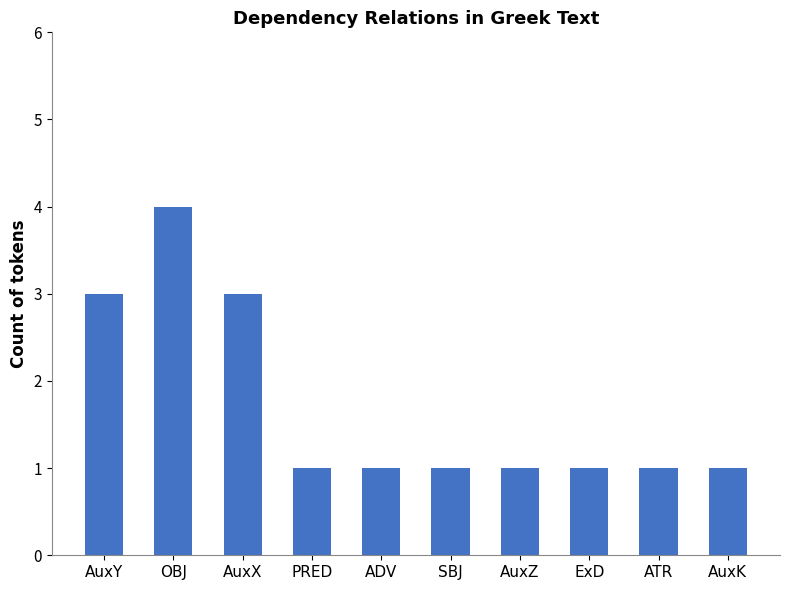

The chart shows a value of 4 at OBJ. True or false?

True